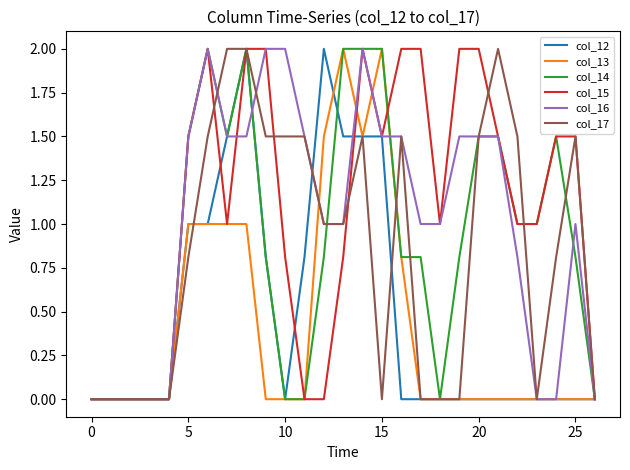

What is the greatest value displayed?

2.0